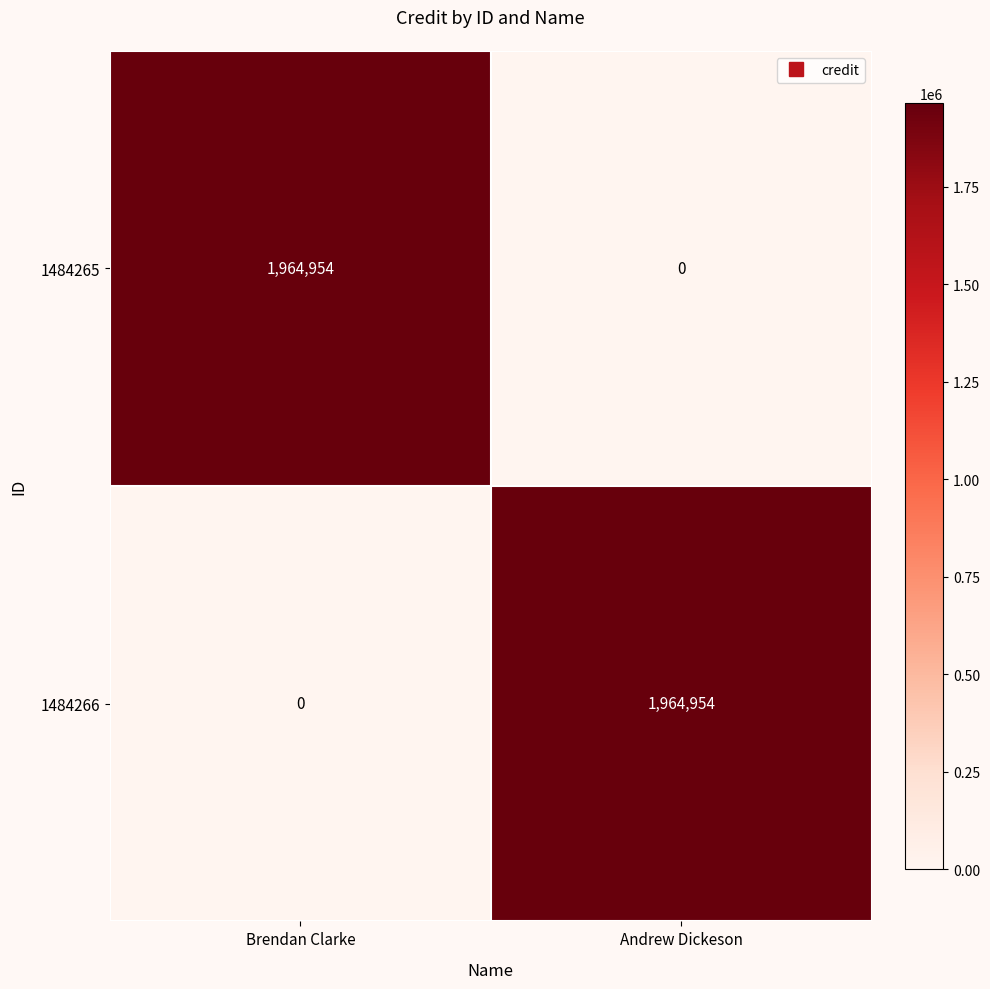

What is the maximum value shown in the chart?

1964954